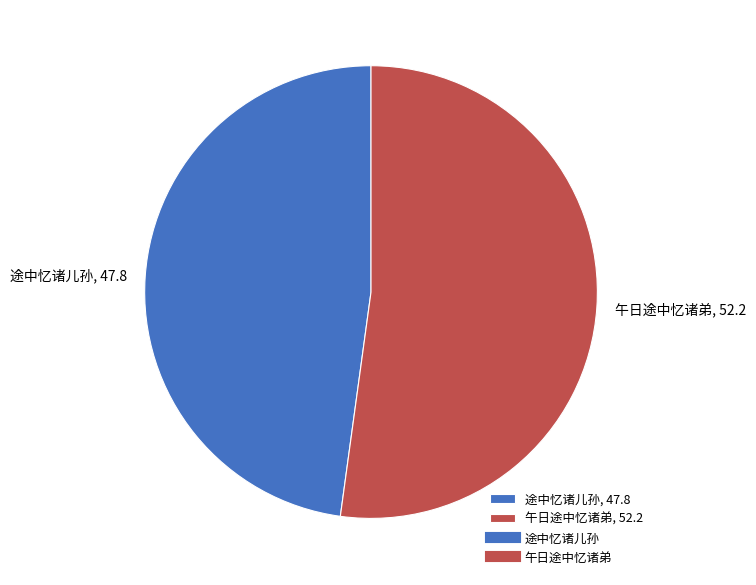

Rank the categories by value from highest to lowest.

午日途中忆诸弟, 途中忆诸儿孙